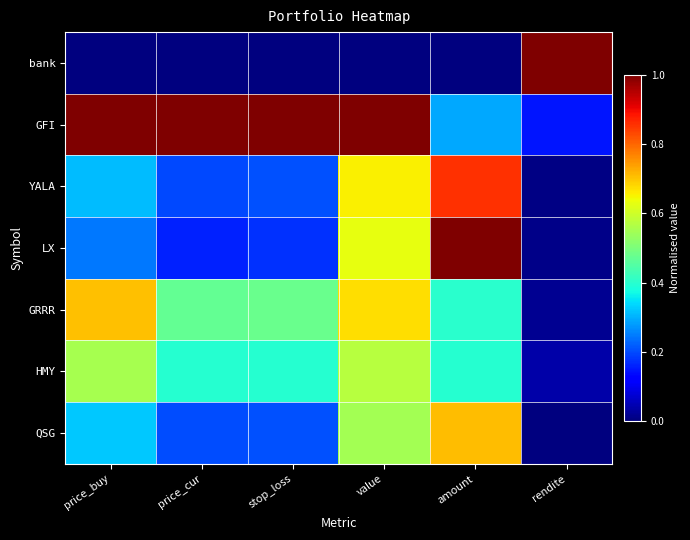

What is the total value across all series at rendite?

1.2